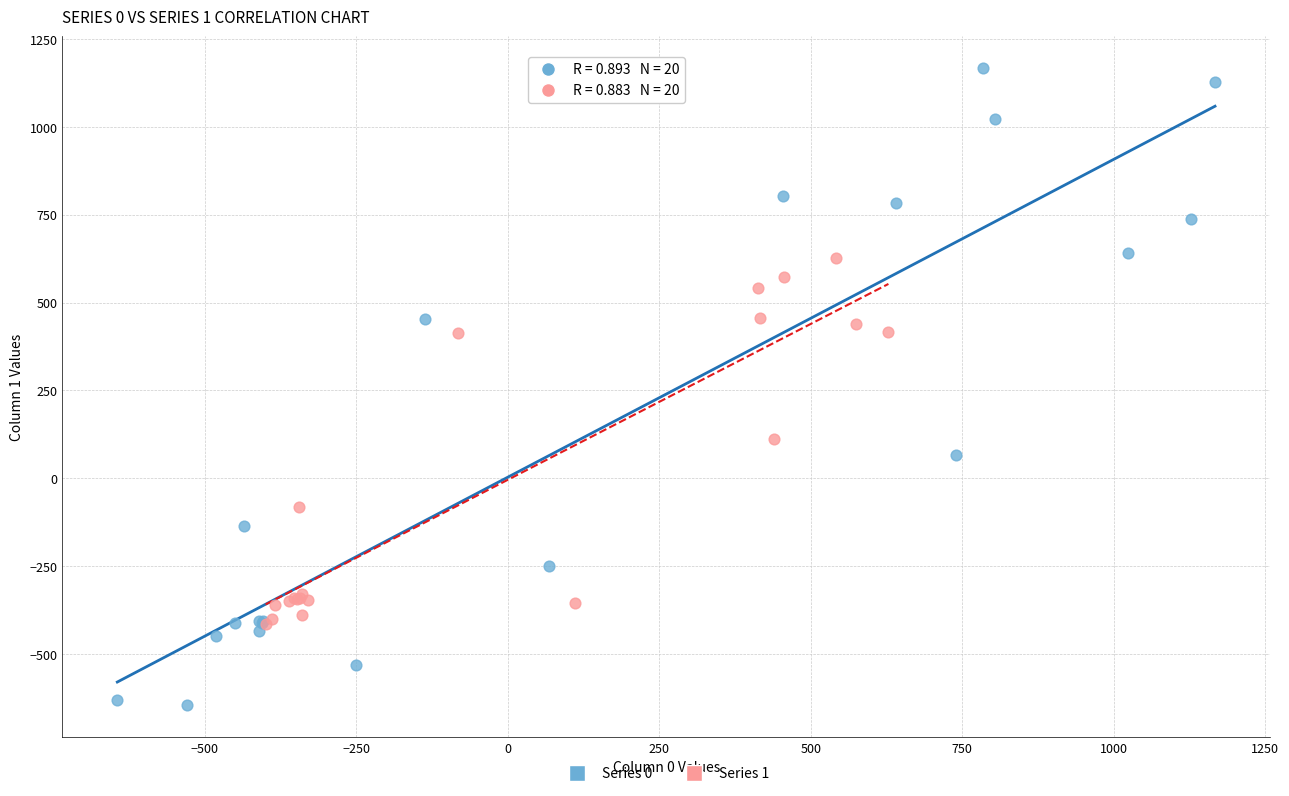

Which series has the largest Y range (max minus min)?

Series 0